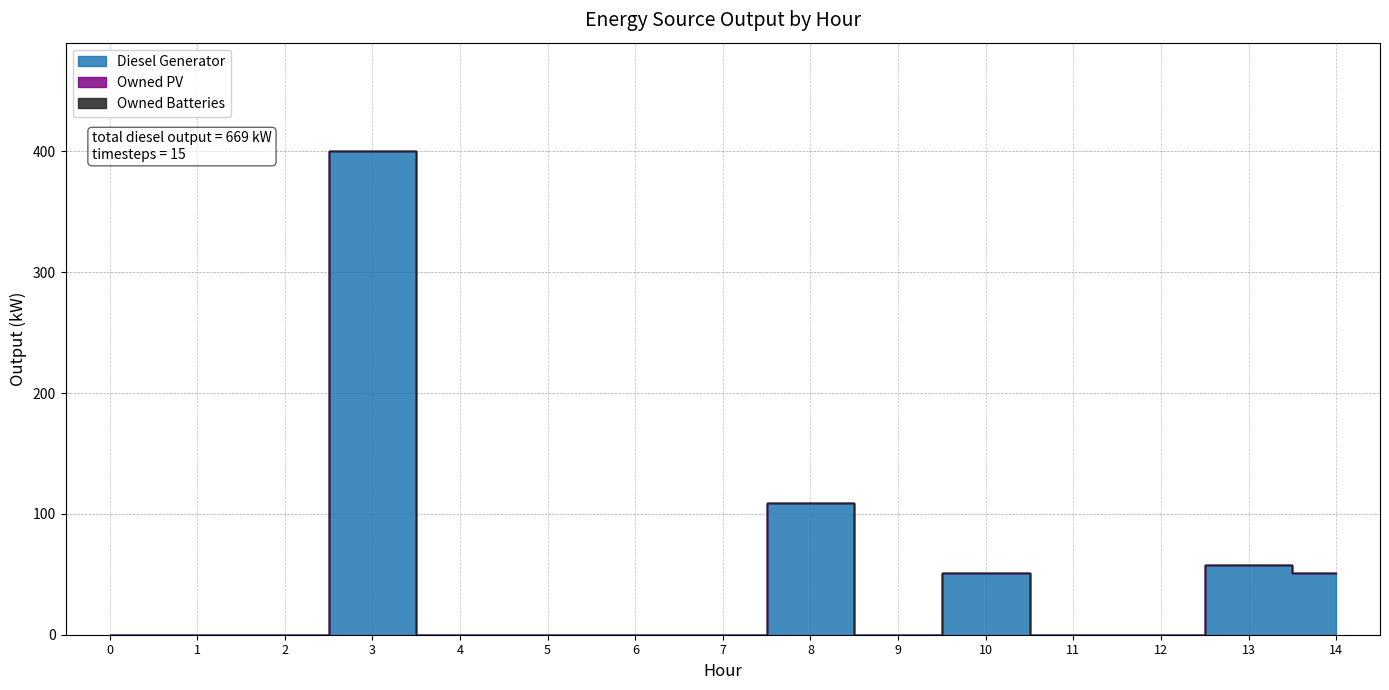

True or false: Owned PV has more than 2 points higher than both neighbors.

False